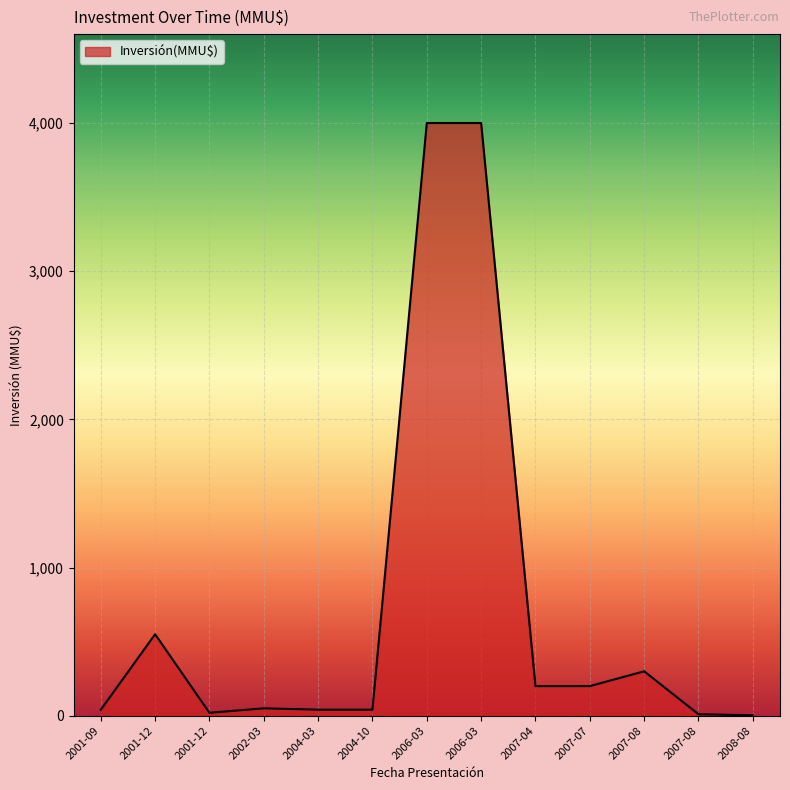

What is the difference between the maximum and minimum values?

3996.8